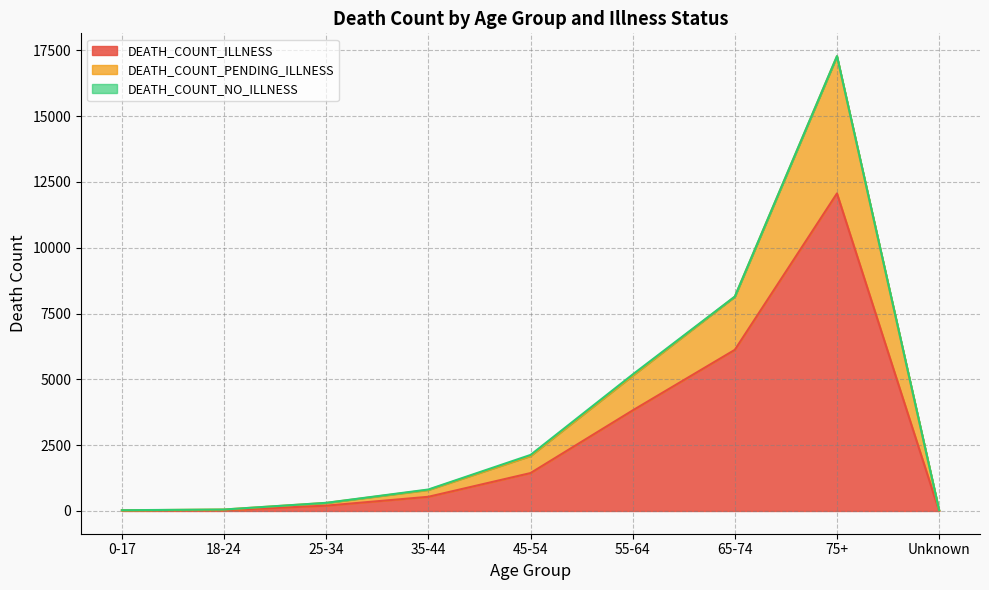

What is the maximum value for DEATH_COUNT_ILLNESS?

12062